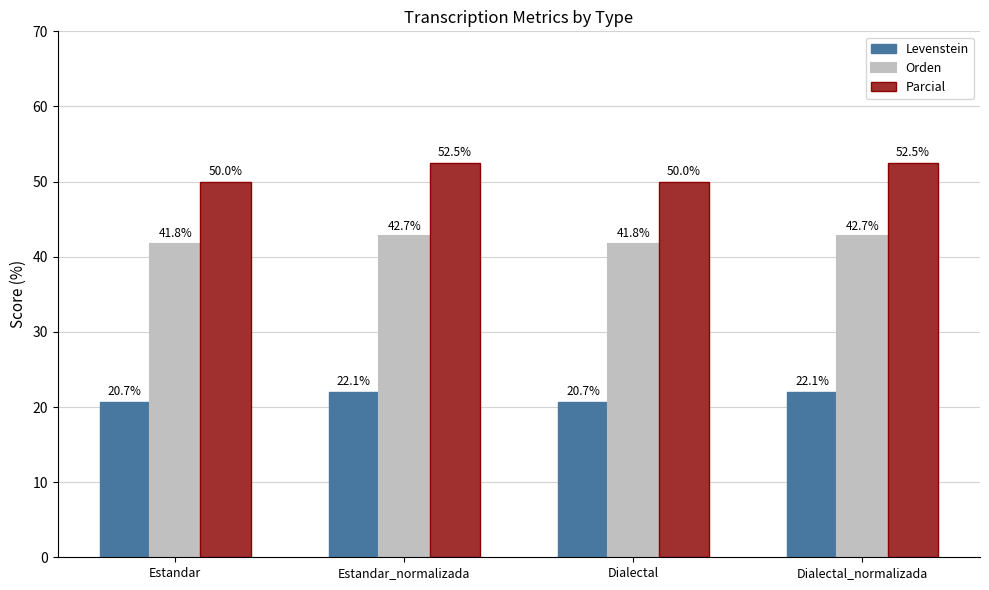

Reading left to right, what are all the values shown in this chart?

Levenstein: 20.7	22.1	20.7	22.1
Orden: 41.8	42.7	41.8	42.7
Parcial: 50.0	52.5	50.0	52.5